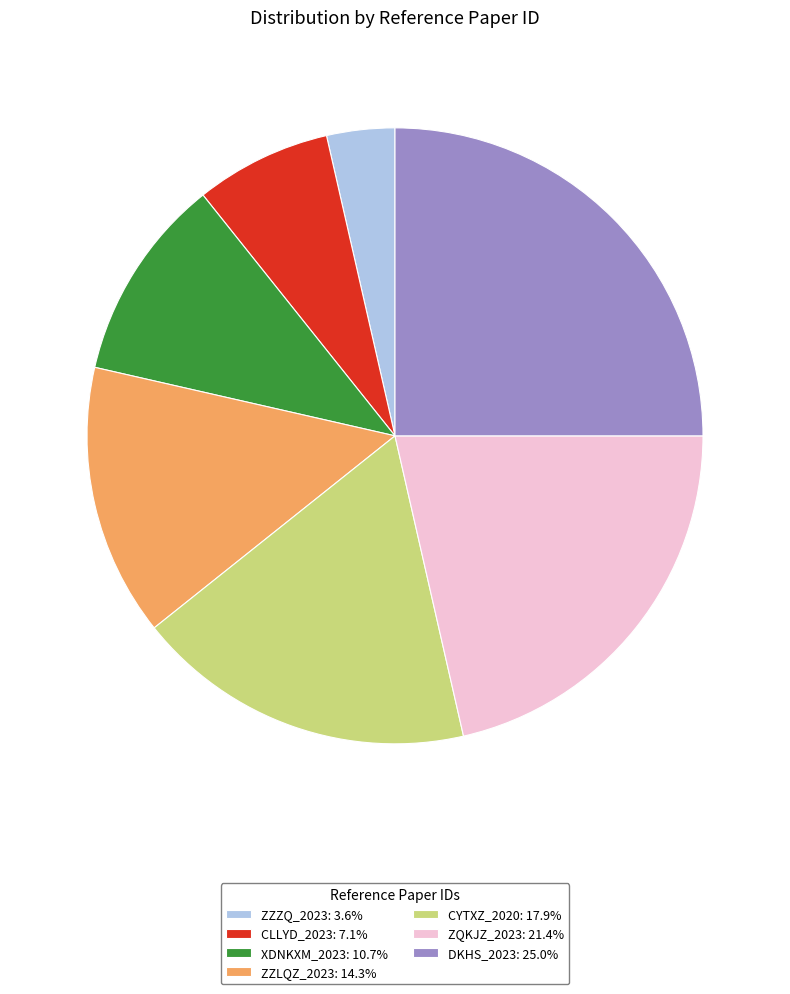

Does any single category account for the majority?

No